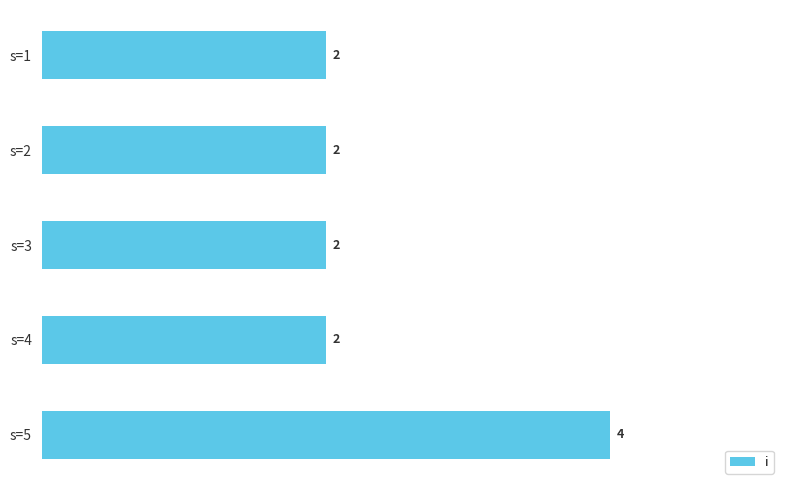

Between s=5 and s=1, which is larger?

s=5